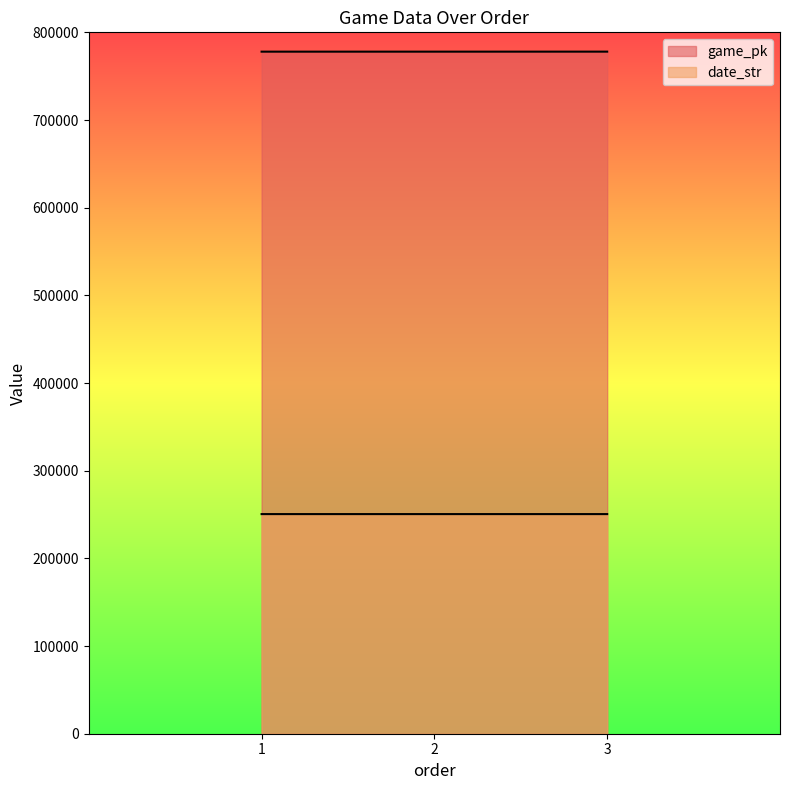

At 2, list the series in order from largest to smallest.

game_pk, date_str